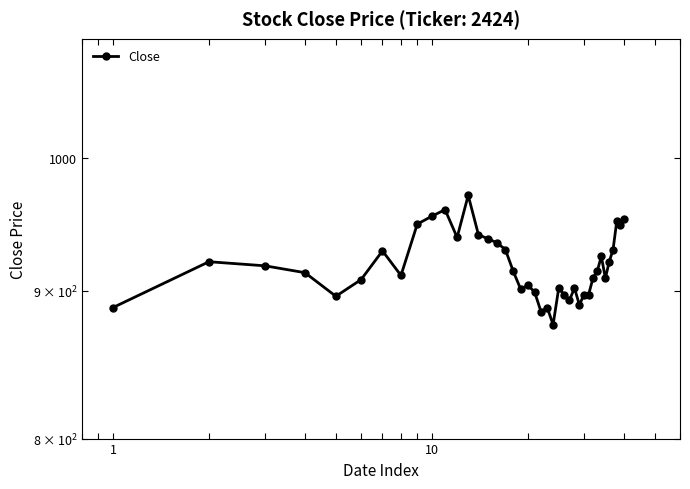

What is the minimum value shown in the chart?

876